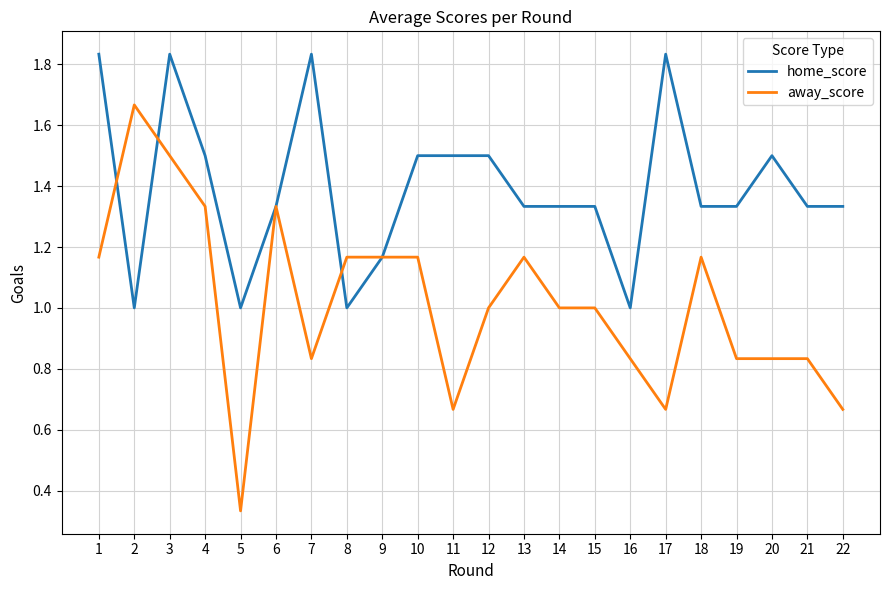

Is this an area chart (filled region under the line)?

No